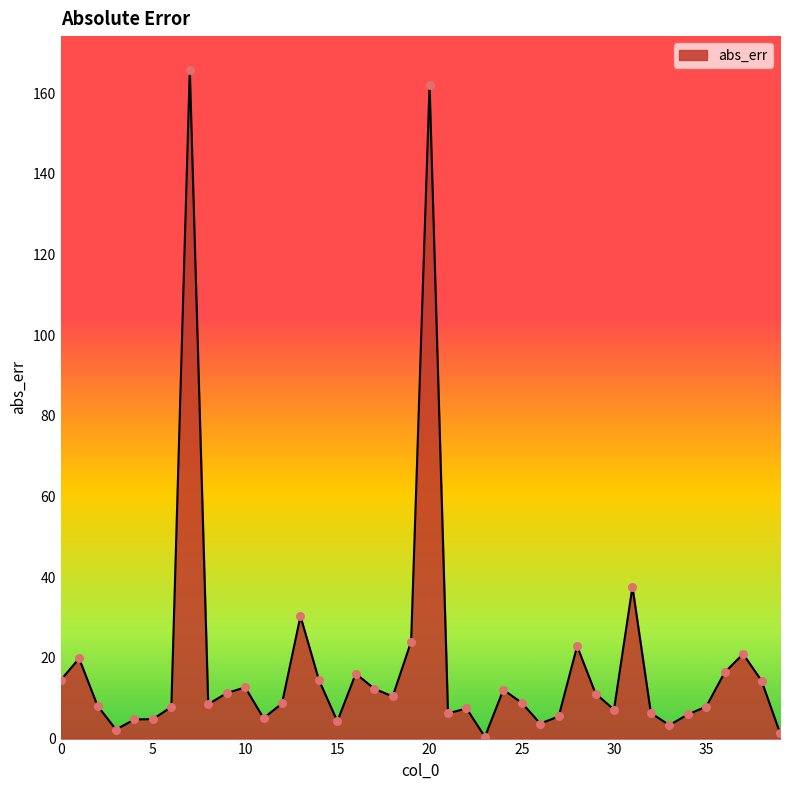

What is the maximum value shown in the chart?

165.8